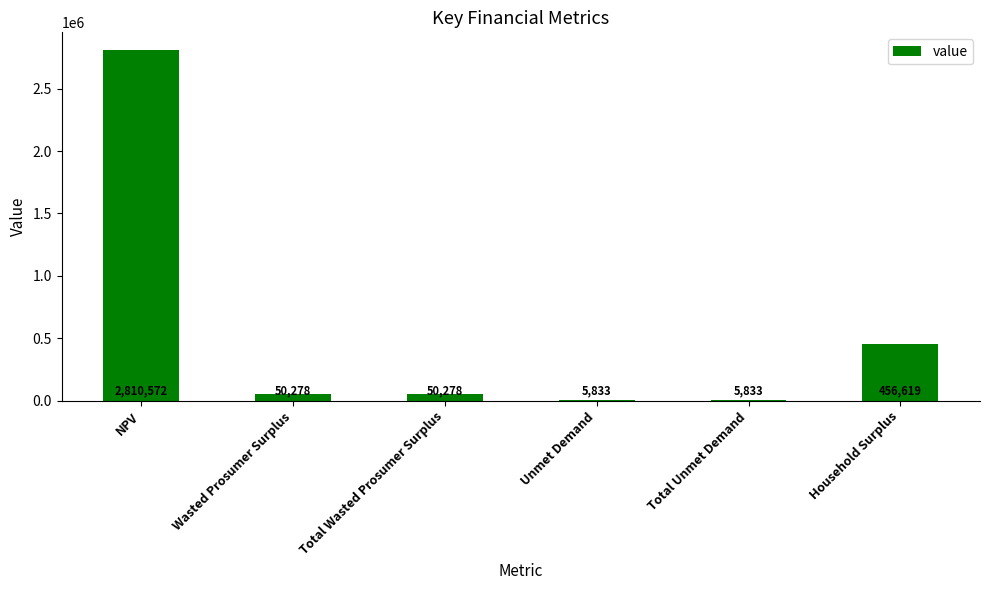

What is the sum of all values?

3379415.0